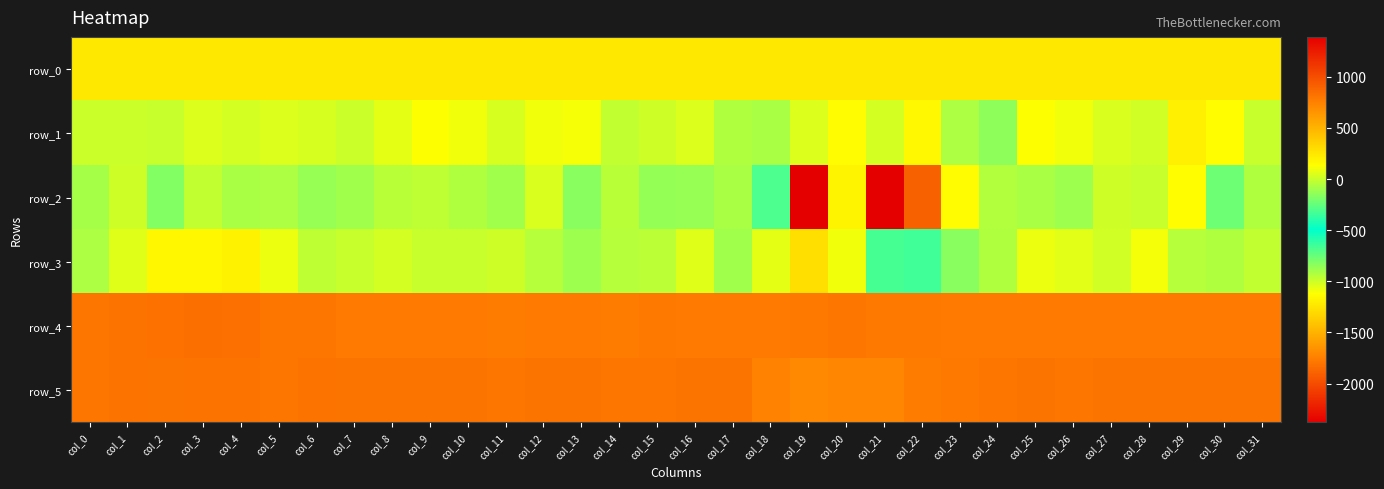

Reading right to left, transcribe all the data shown in this chart.

row_0: 244.8	244.8	244.8	244.8	244.6	244.6	244.6	244.6	244.5	244.4	244.4	244.4	244.3	244.2	244.2	244.2	244.1	244.0	244.0	244.0	243.9	243.8	243.8	243.8	243.7	243.7	243.6	243.6	243.5	243.5	243.5	243.5
row_1: -5.0	141.0	207.0	20.0	38.0	97.0	127.0	-141.0	-74.0	164.0	23.0	147.0	48.0	-80.0	-60.0	45.0	12.0	-17.0	116.0	101.0	32.0	100.0	126.0	72.0	4.0	29.0	44.0	24.0	44.0	-4.0	4.0	1.0
row_2: -60.0	-226.0	142.0	-7.0	10.0	-105.0	-81.0	-57.0	151.0	912.0	1391.0	188.0	-2380.0	-679.0	-81.0	-119.0	-131.0	-40.0	-161.0	38.0	-99.0	-64.0	-25.0	-43.0	-104.0	-125.0	-69.0	-79.0	-22.0	-172.0	10.0	-85.0
row_3: -19.0	-66.0	-46.0	105.0	20.0	58.0	80.0	-62.0	-162.0	-650.0	-320.0	102.0	289.0	69.0	-98.0	53.0	-32.0	-48.0	-108.0	-48.0	12.0	-6.0	-7.0	23.0	-3.0	-24.0	84.0	197.0	170.0	173.0	57.0	-72.0
row_4: 783.0	782.0	781.0	783.0	784.0	781.0	787.0	786.0	786.0	794.0	794.0	797.0	790.0	785.0	781.0	785.0	789.0	779.0	781.0	785.0	777.0	785.0	787.0	787.0	785.0	799.0	807.0	834.0	844.0	828.0	817.0	809.0
row_5: 813.0	811.0	811.0	811.0	811.0	809.0	813.0	805.0	793.0	767.0	721.0	721.0	712.0	745.0	812.0	810.0	808.0	808.0	813.0	811.0	809.0	811.0	812.0	811.0	812.0	817.0	803.0	821.0	819.0	813.0	820.0	807.0